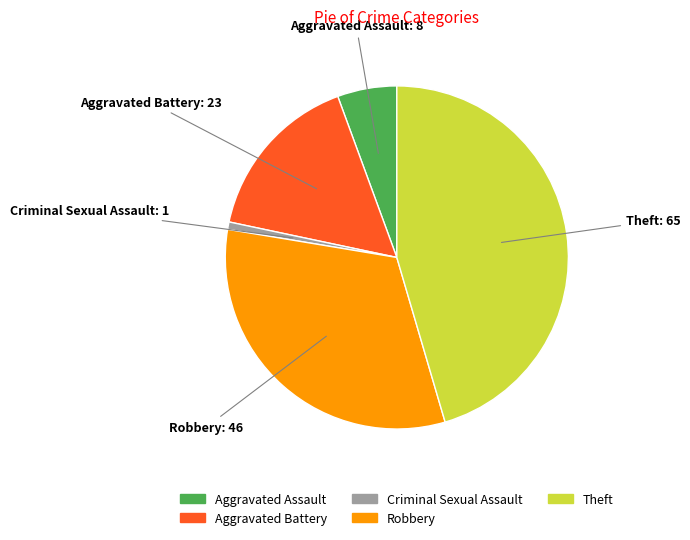

Is the sum of Theft and Robbery greater than half?

Yes